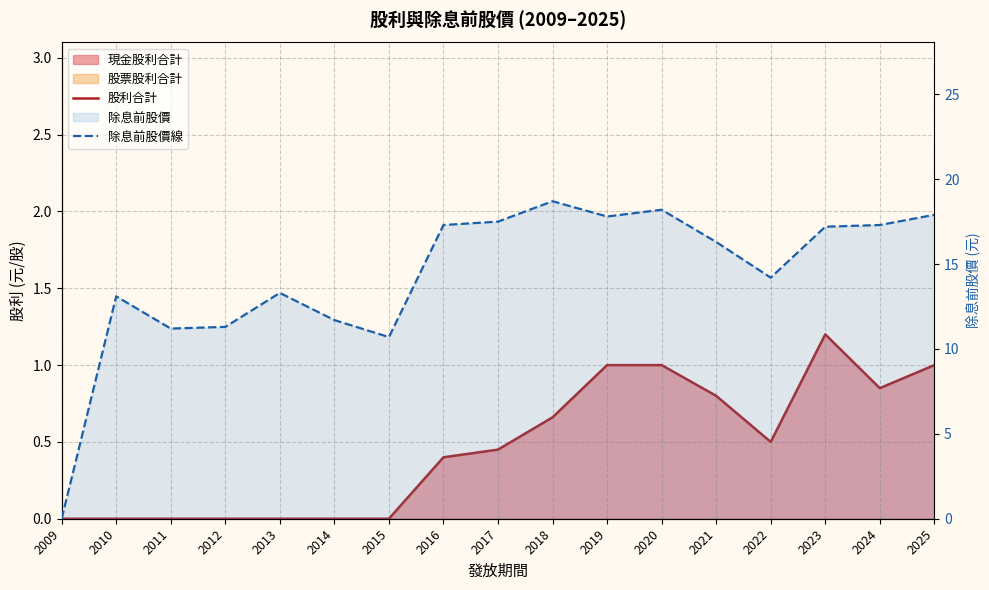

What is the sum of the 除息前股價線 values at 2015 and 2019?

28.5